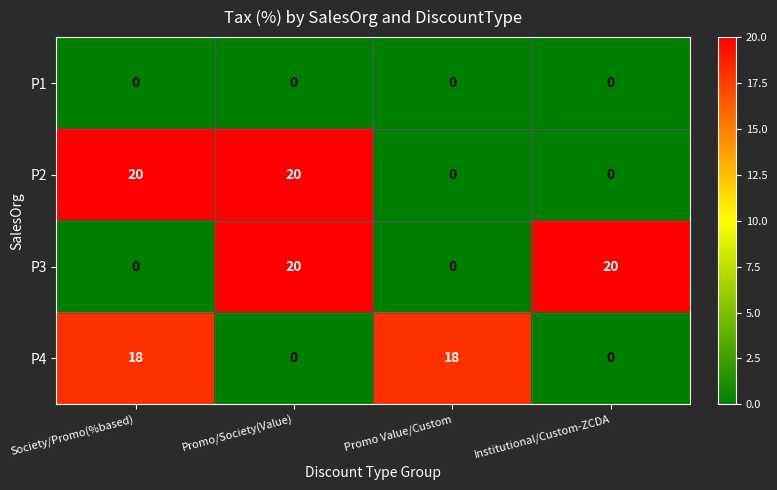

What is the average value of the P2 series?

10